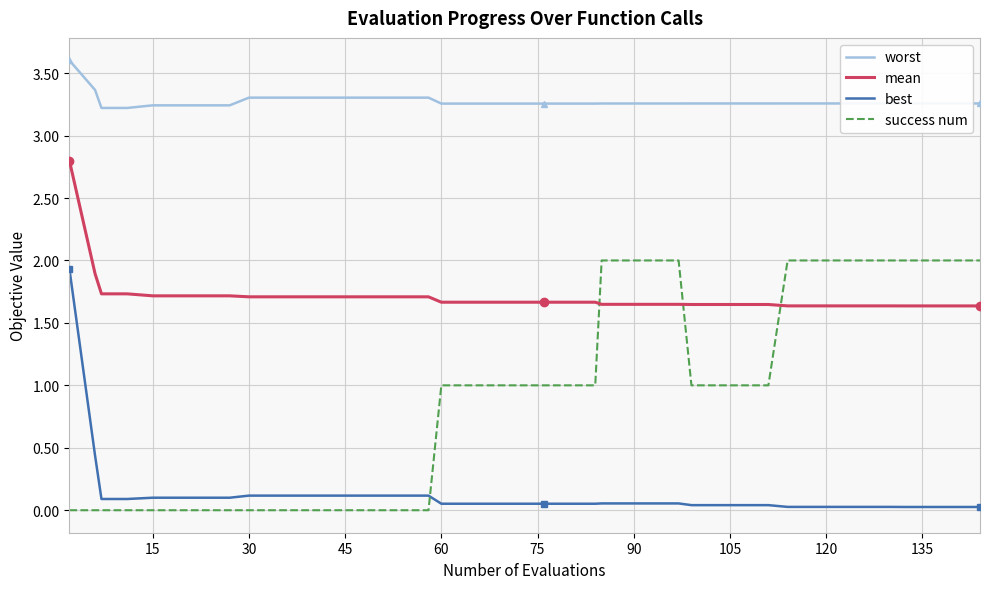

What are all the series names shown in the legend?

worst, mean, best, success num